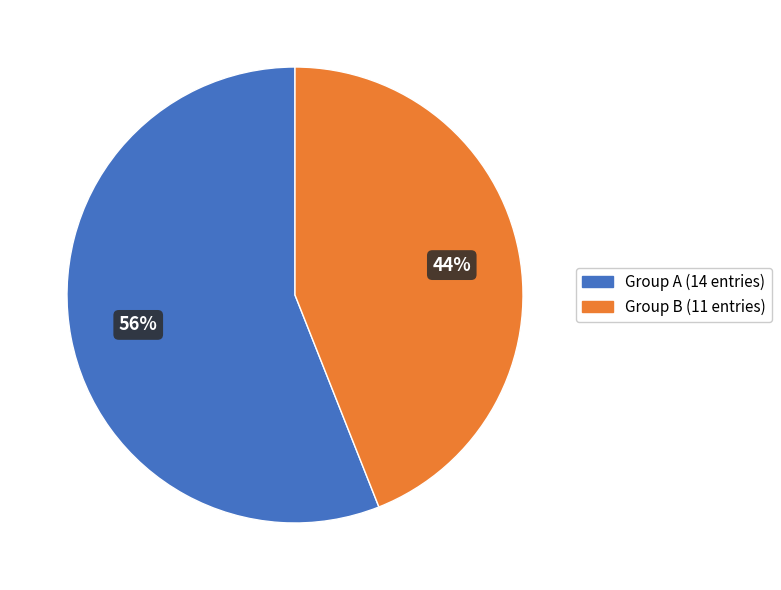

Is there any slice that represents more than half of the pie?

Yes